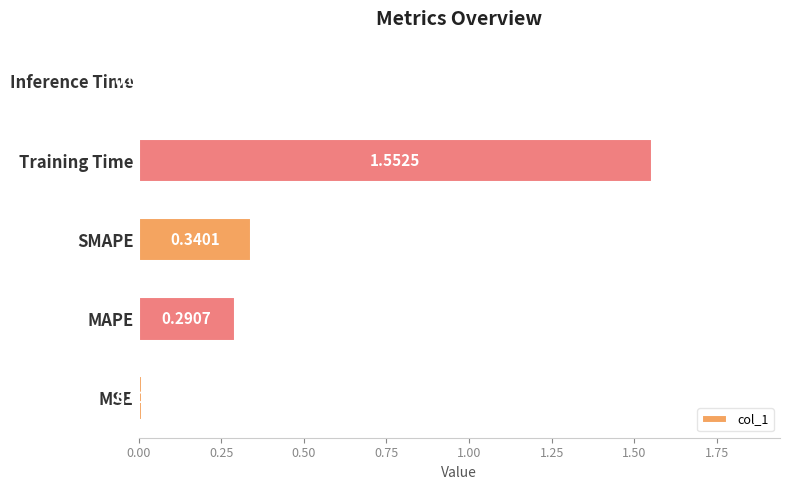

Rank the categories by value from lowest to highest.

Inference Time, MSE, MAPE, SMAPE, Training Time